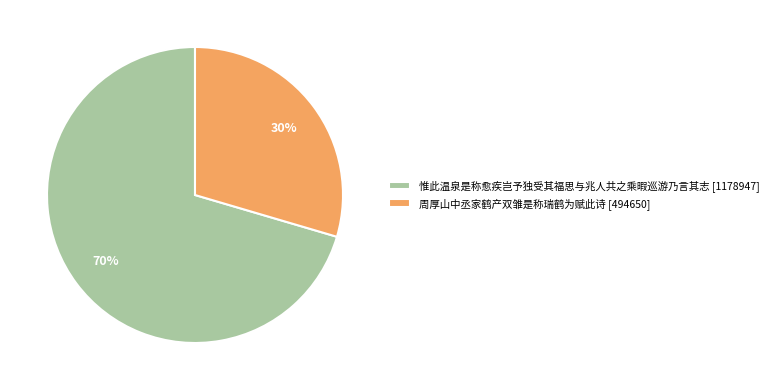

Which has a higher value, 周厚山中丞家鹤产双雏是称瑞鹤为赋此诗 or 惟此温泉是称愈疾岂予独受其福思与兆人共之乘暇巡游乃言其志?

惟此温泉是称愈疾岂予独受其福思与兆人共之乘暇巡游乃言其志